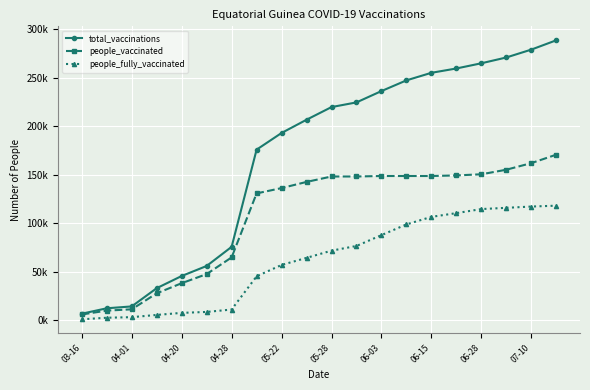

Which category has the lowest value in the people_vaccinated series?

03-16